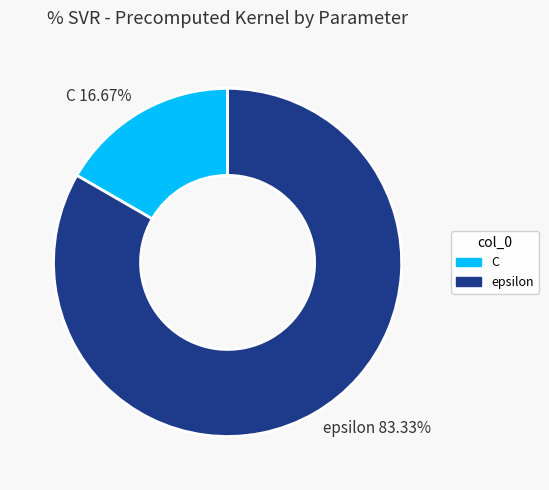

Is the sum of C and epsilon greater than half?

Yes